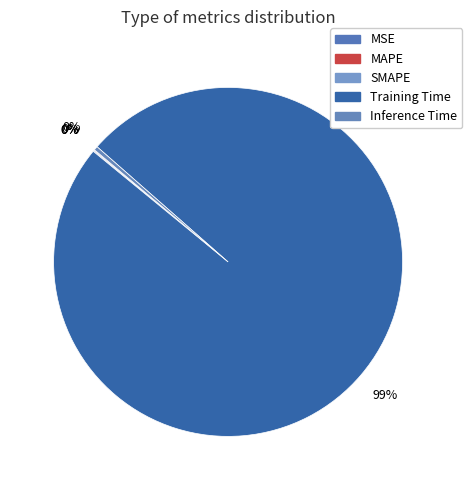

Does any single category account for the majority?

Yes